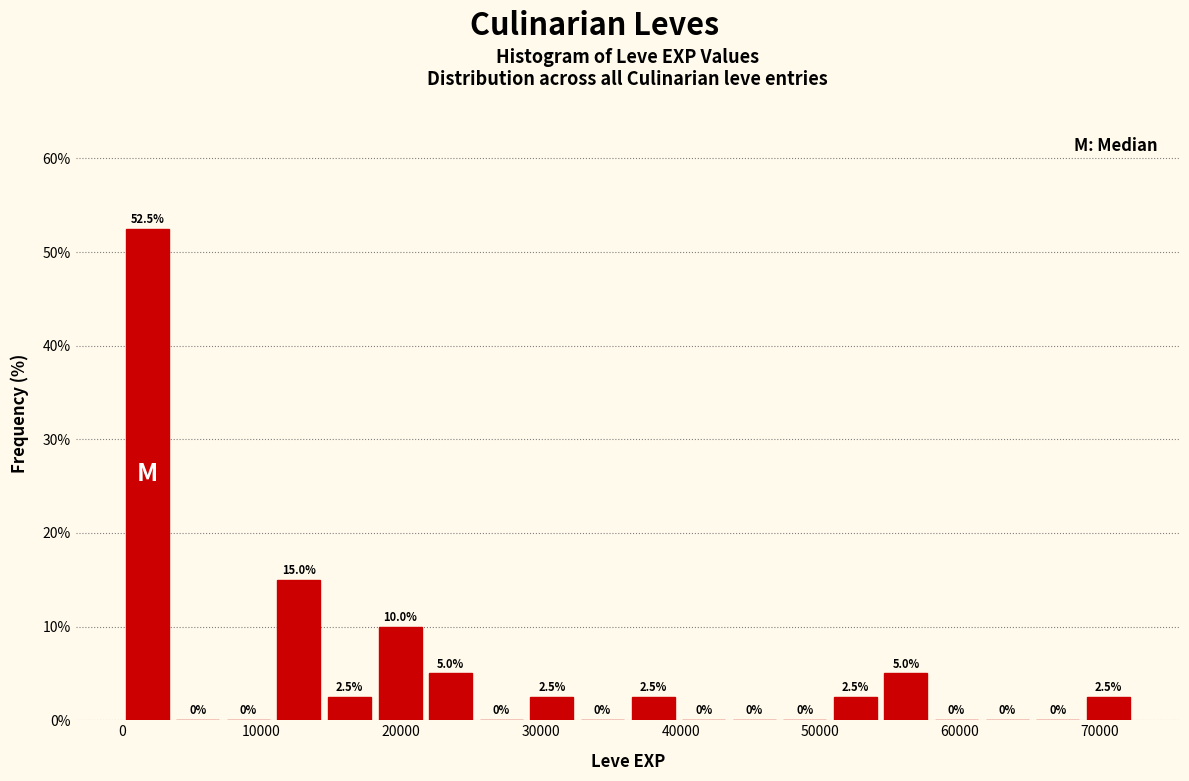

Read against the x-axis, roughly where is the centre of the tallest bar?

2000